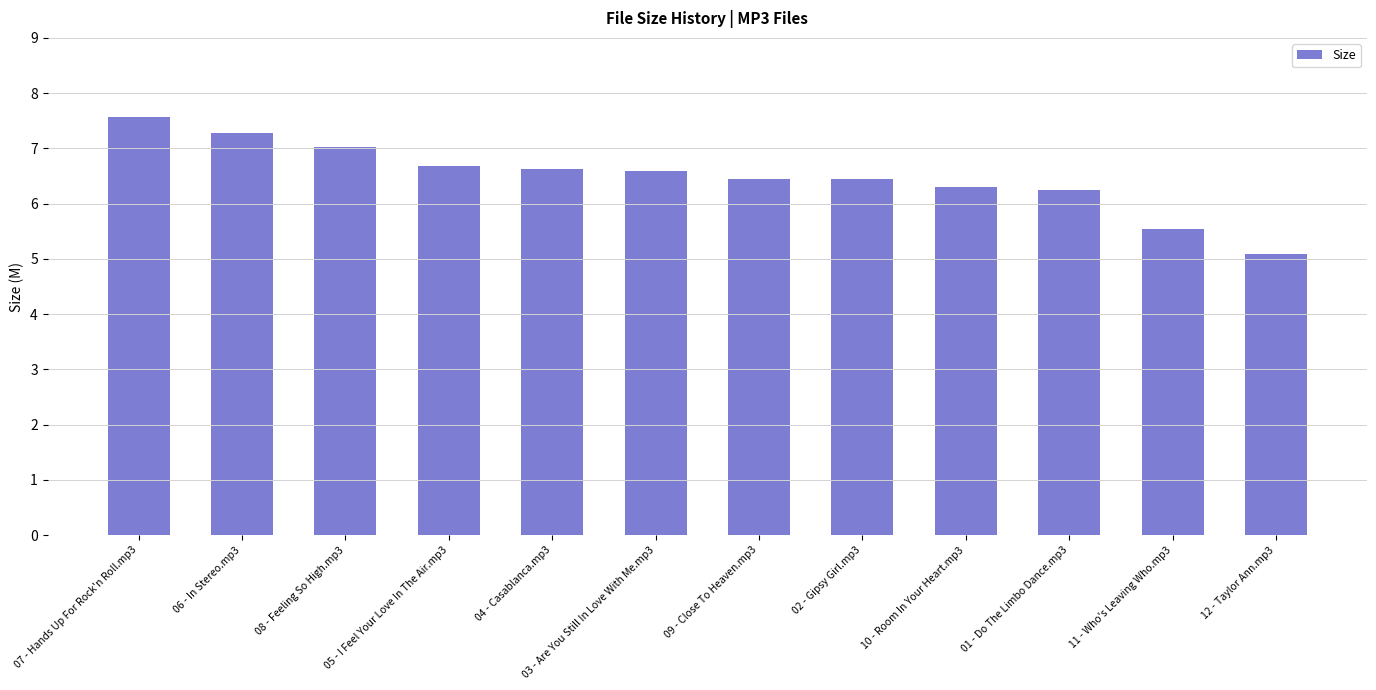

What is the maximum value shown in the chart?

7.6